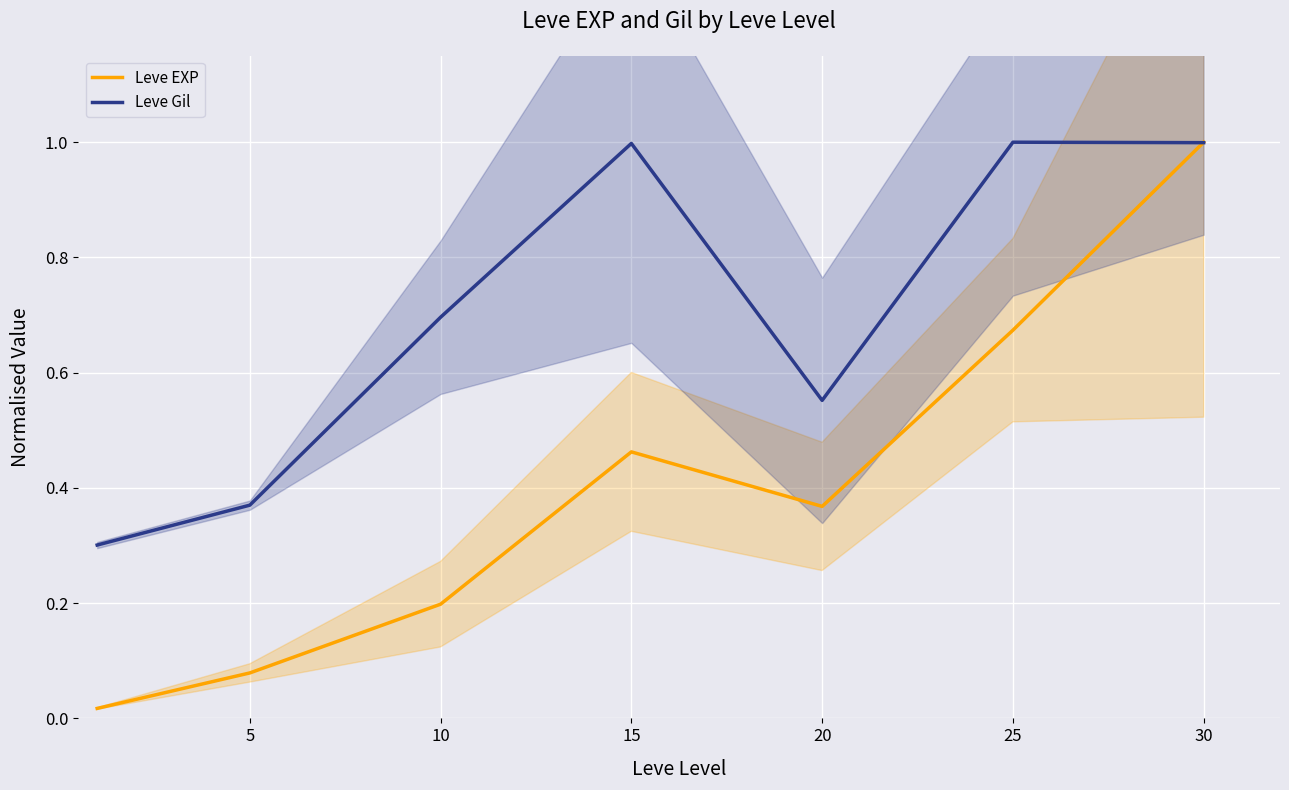

Which category has the highest value across all series?

30